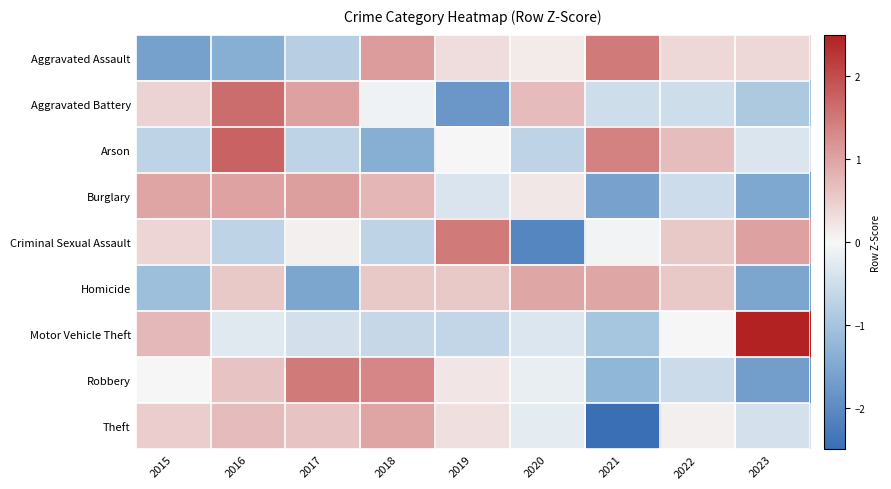

Which has a higher value, 2017 or 2019?

2019